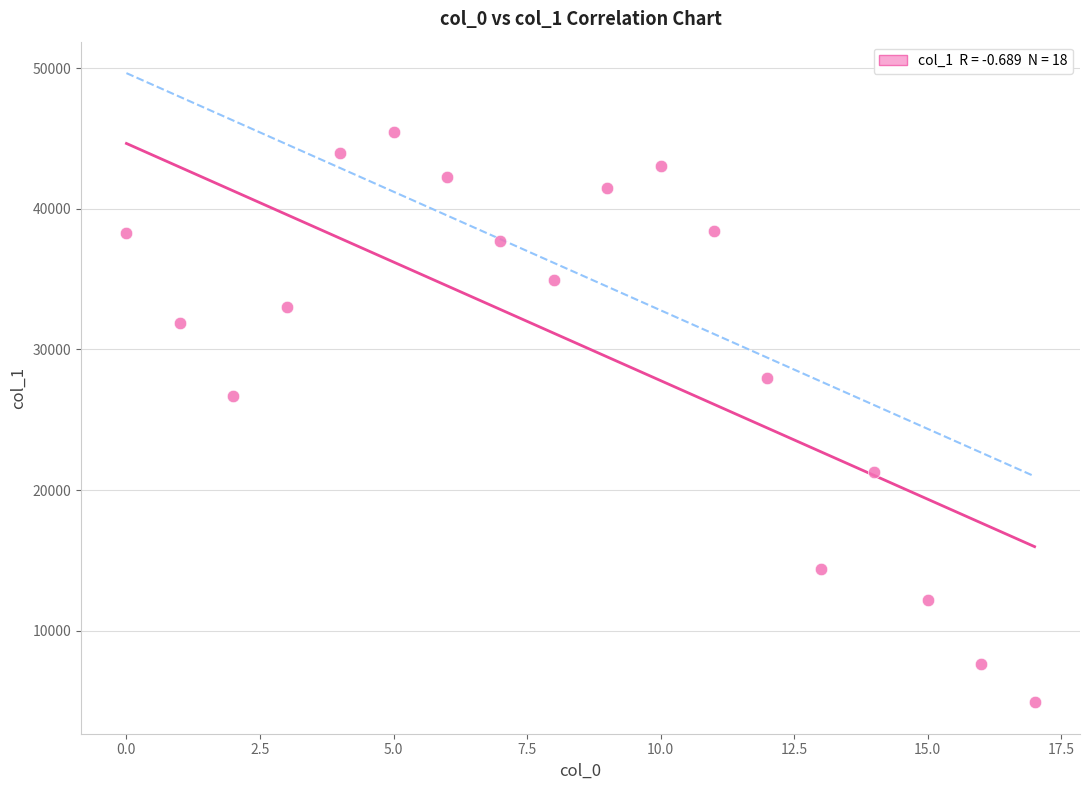

What is the range of Y values (max minus min)?

40564